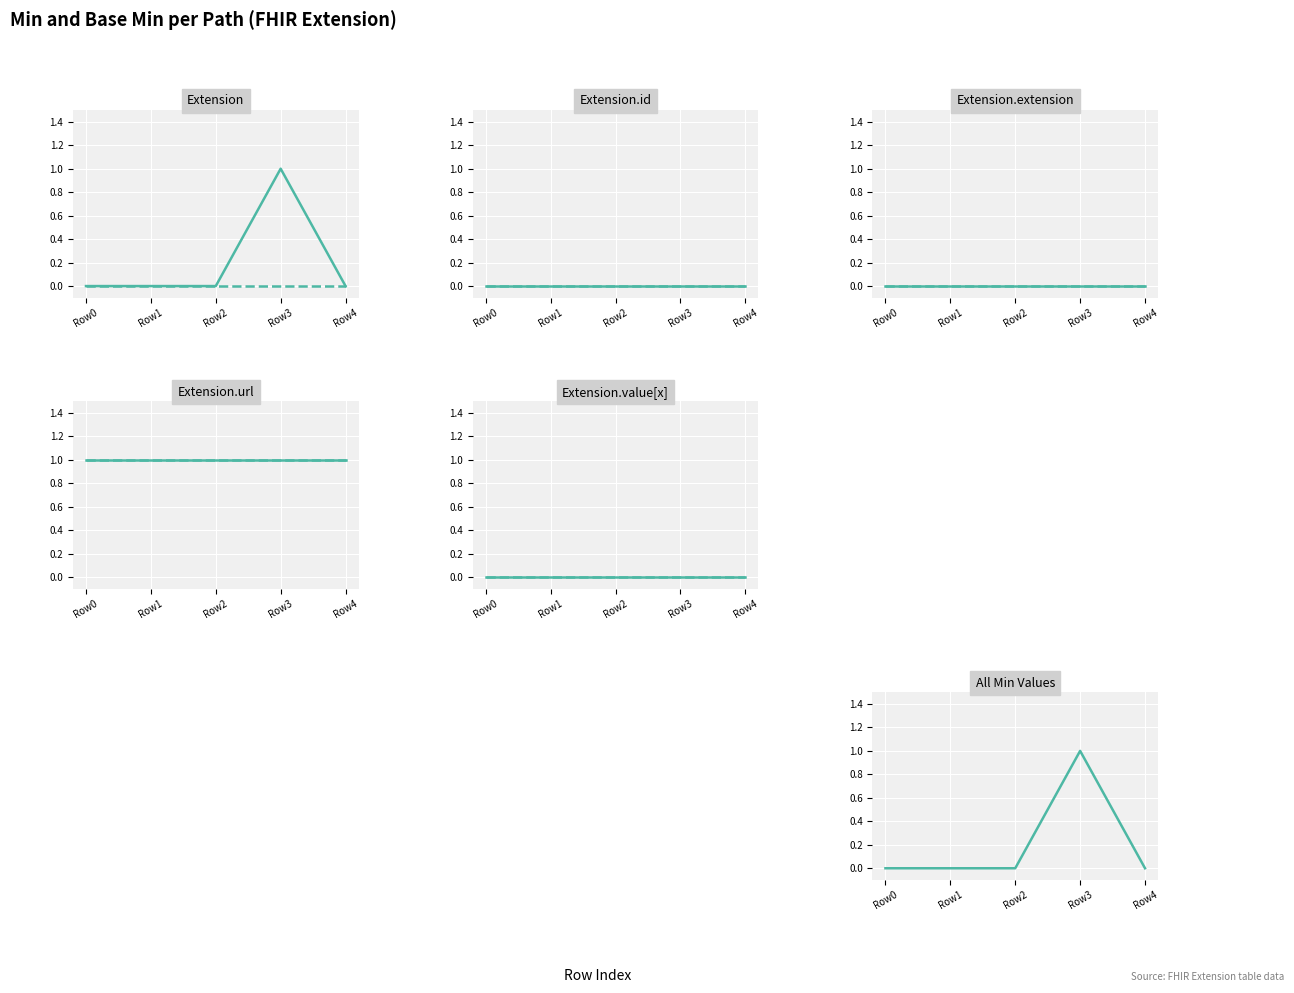

How many positive values does the Min series have?

1